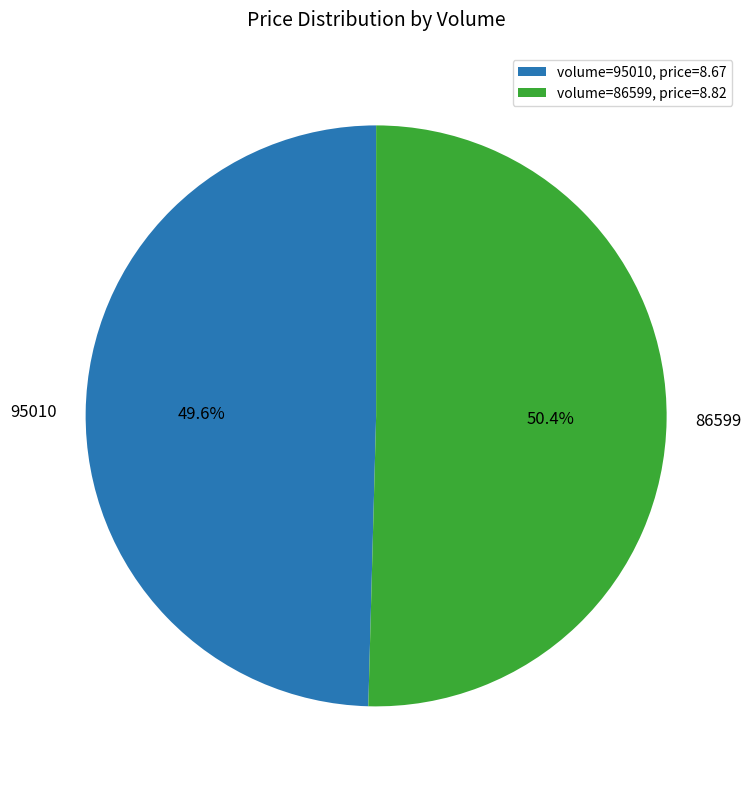

To the nearest percent, what is the difference between the largest and smallest slice percentages?

1%